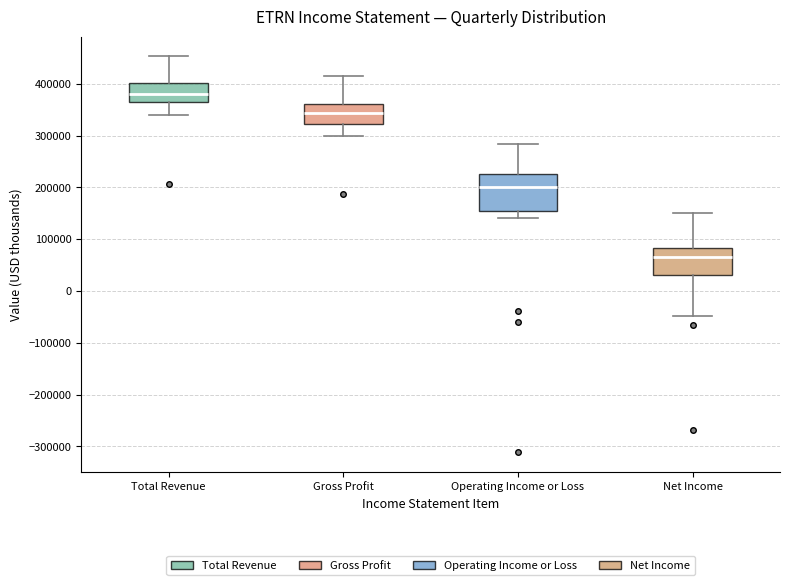

Which box has the highest median line?

Total Revenue